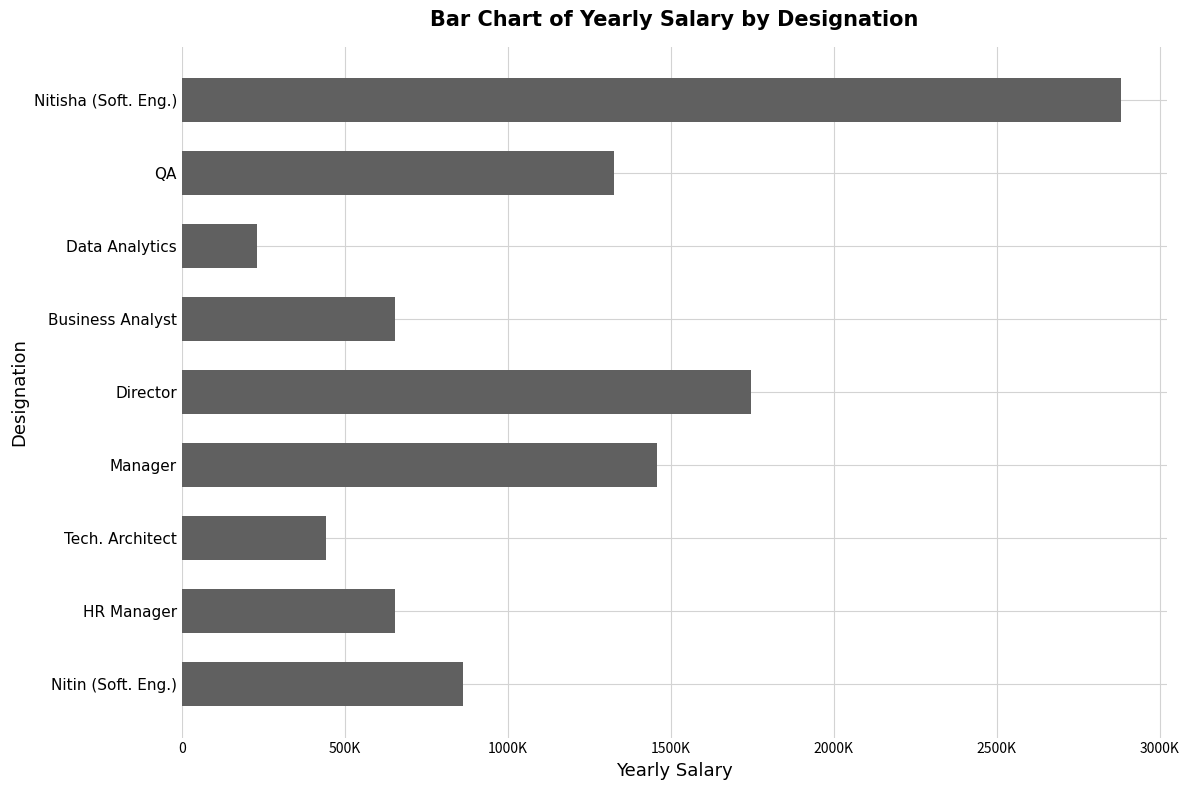

Does the chart contain any negative values?

No